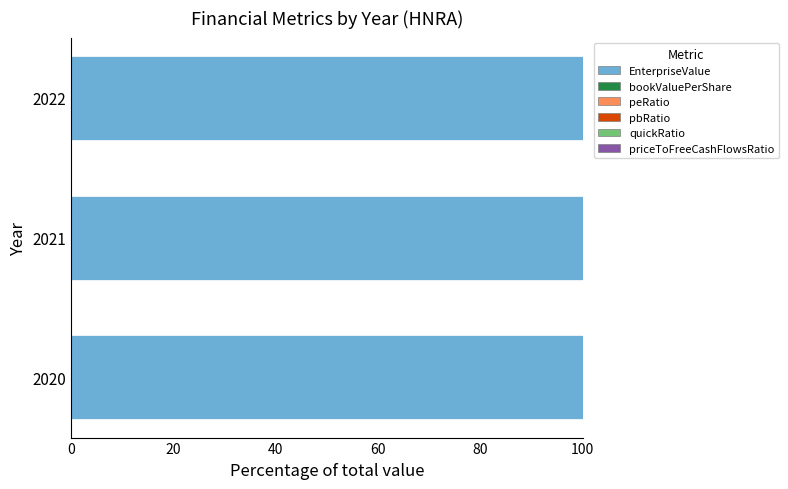

Is it true that EnterpriseValue equals 43.9 at 2022?

False